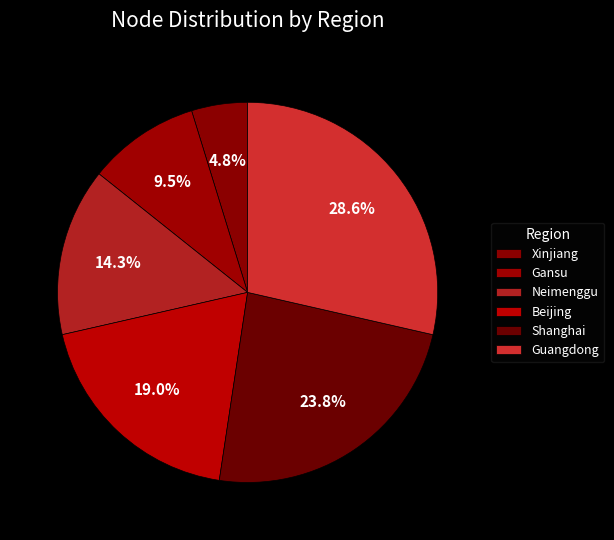

What is the change in value from Xinjiang to Neimenggu?

+2